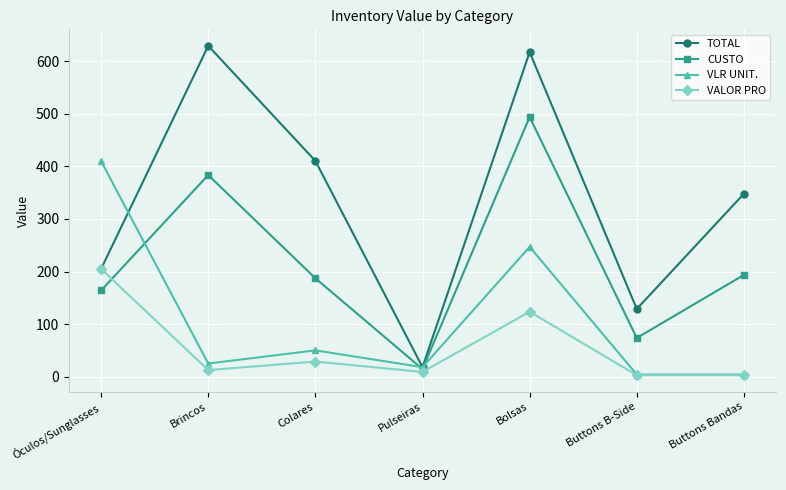

Reading left to right, list all the values displayed in this chart.

TOTAL: 205.0	629.5	410.5	18.0	617.5	128.8	348.0
CUSTO: 164.0	383.6	187.2	14.4	494.0	73.6	193.6
VLR UNIT.: 410.0	25.0	50.0	18.0	247.0	4.0	4.0
VALOR PRO: 205.0	12.5	28.8	9.0	123.5	2.8	2.8